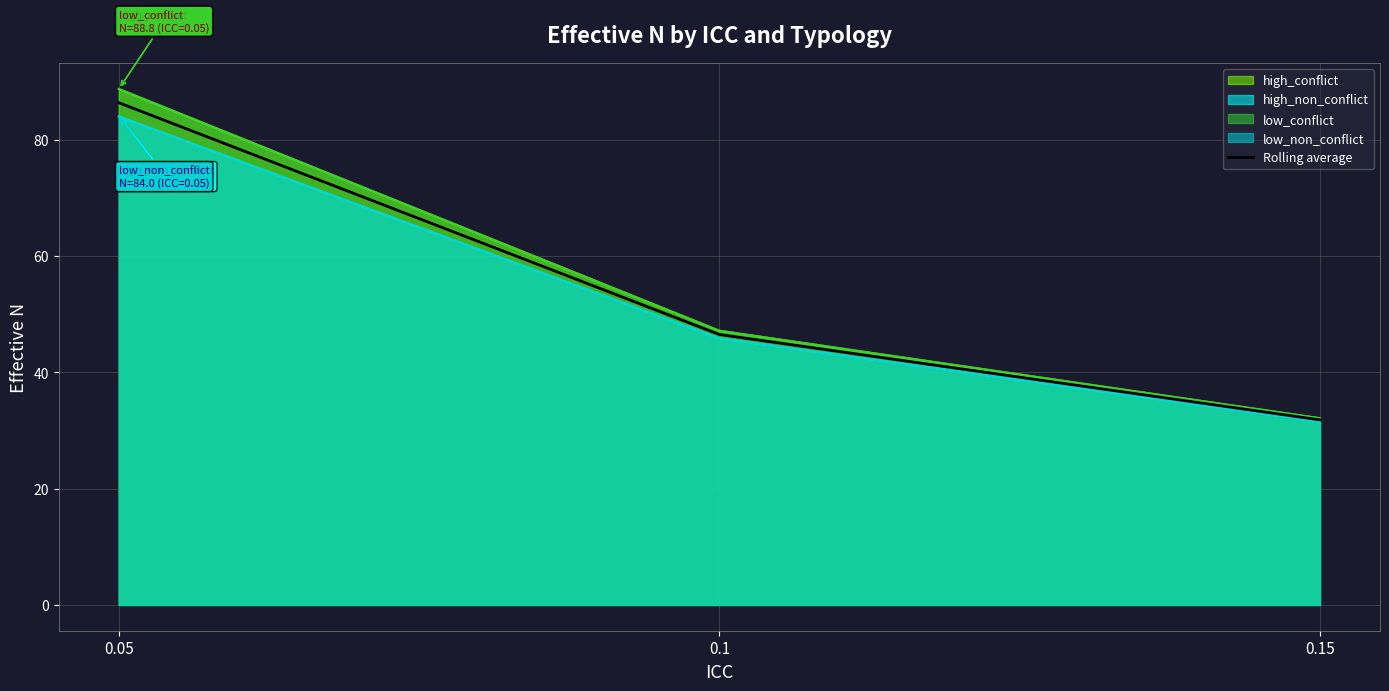

Reading right to left, extract all data points from this chart.

0.15=31.8	0.1=46.5	0.05=86.4